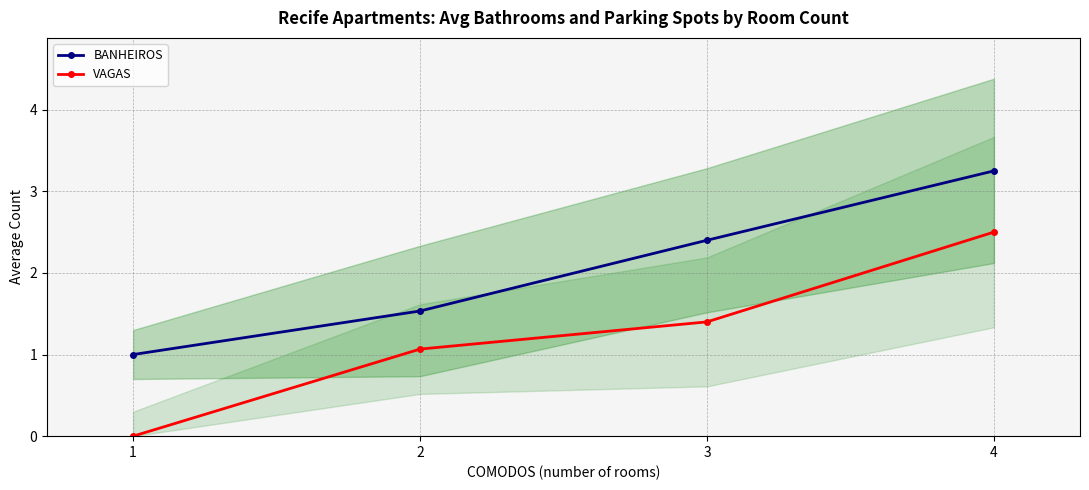

What is the average value of the BANHEIROS series?

2.0